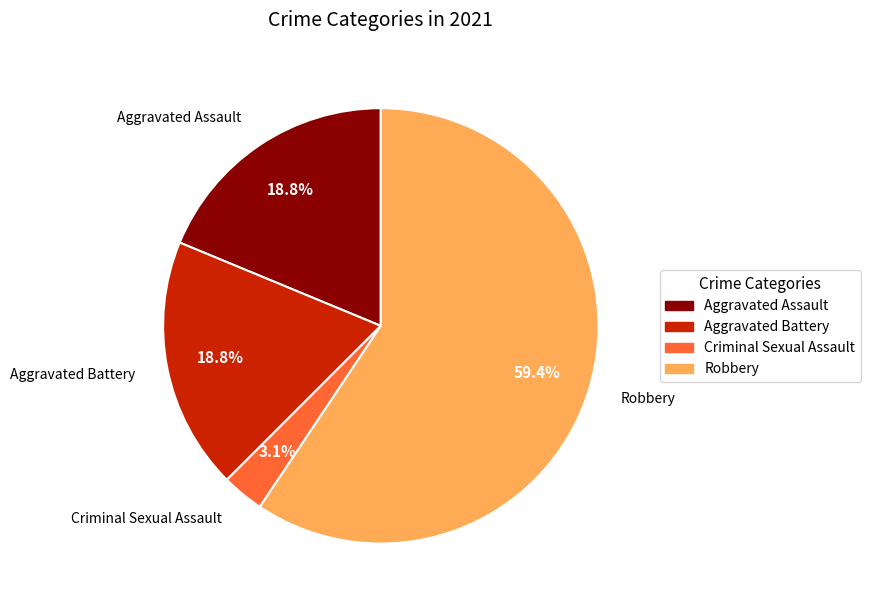

What percentage is the Aggravated Battery slice, to the nearest percent?

19%